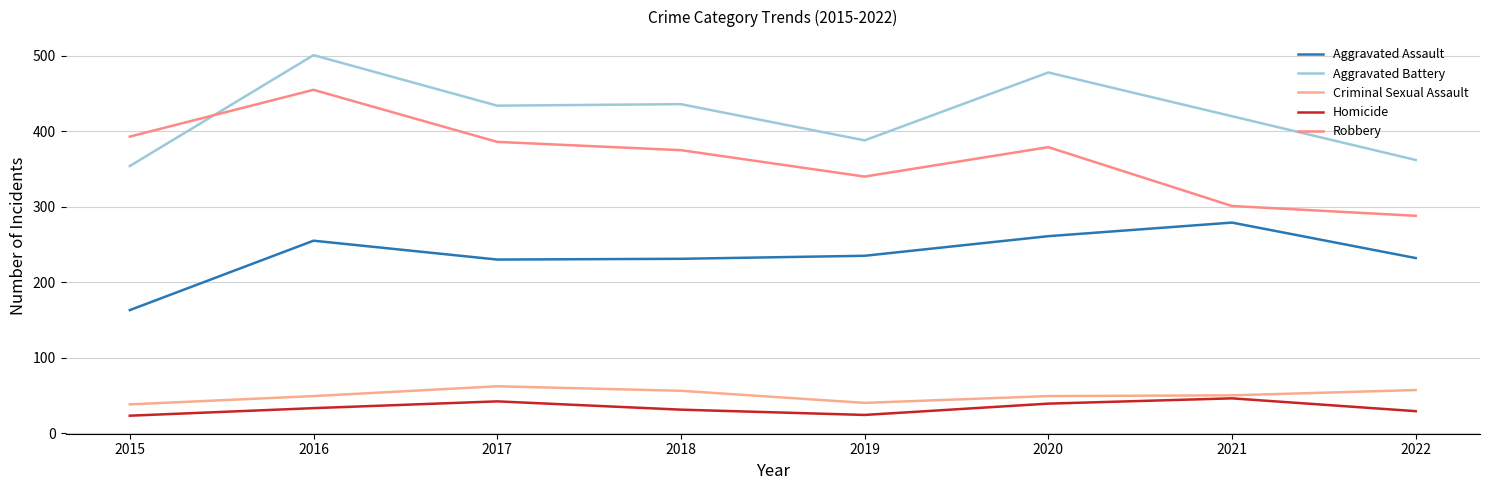

Which category has the lowest value in the Homicide series?

2015